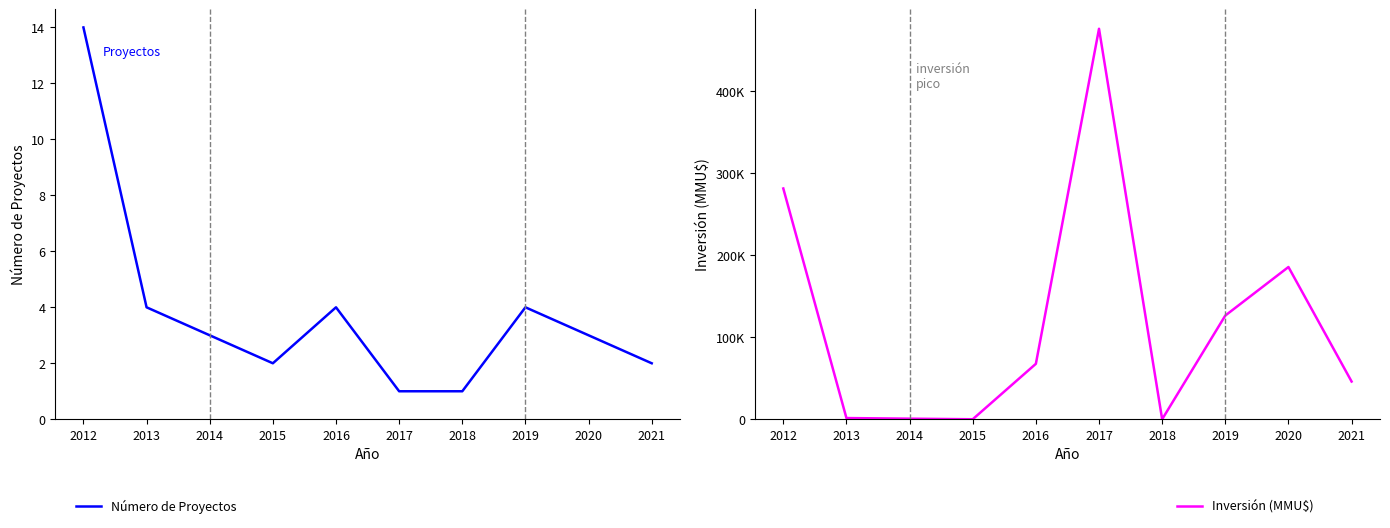

What is the value of the Inversión (MMU$) point at the 2nd from the left?

1460